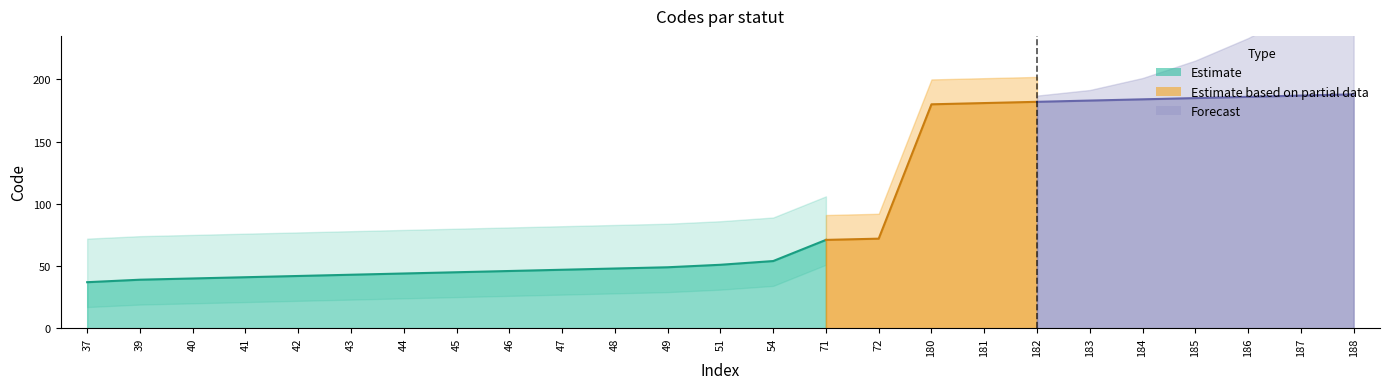

What is the value of the 24th point from the left?

187